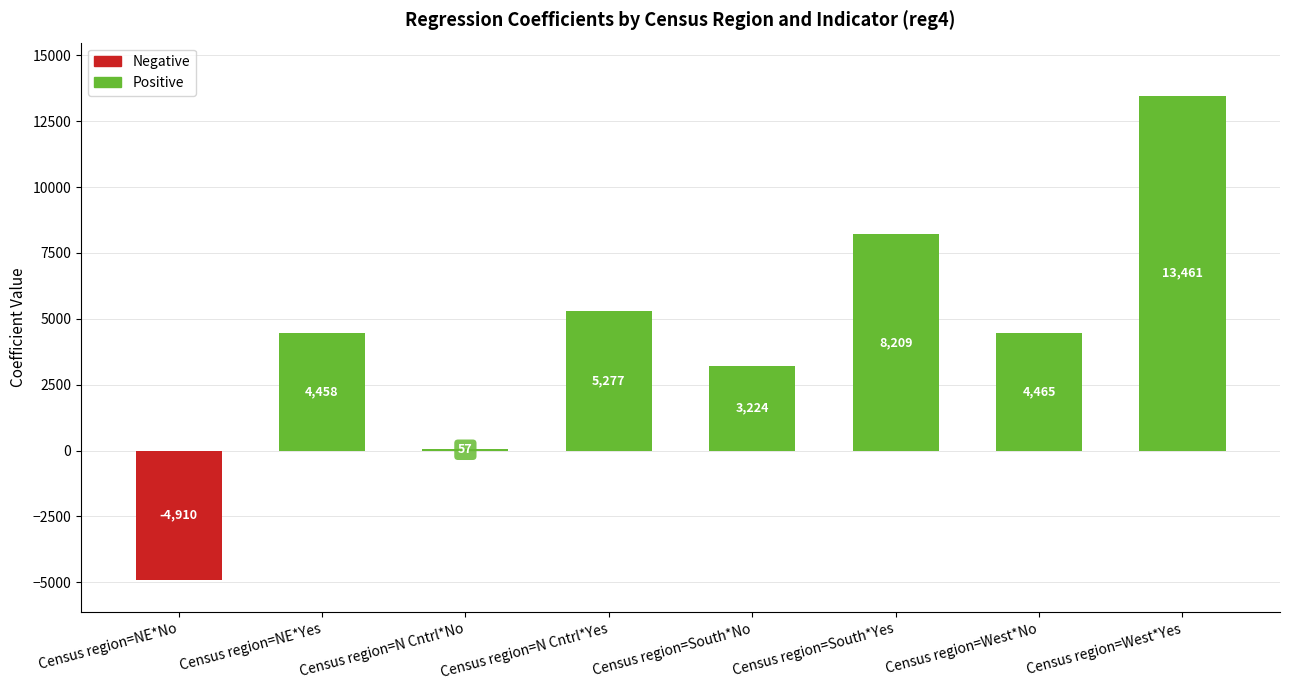

What is the change in value from Census region=South*Yes to Census region=West*No?

-3744.0